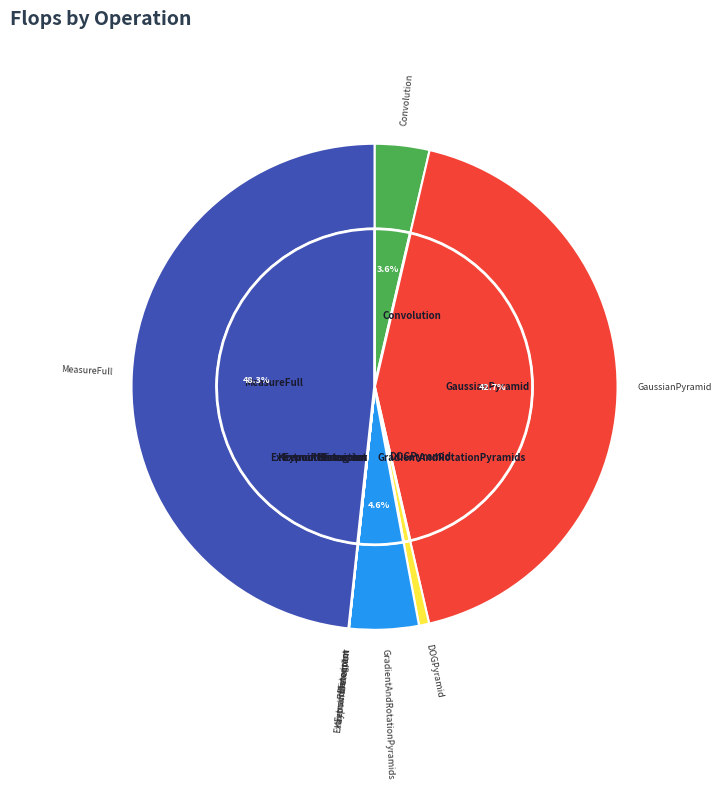

To the nearest percent, what is the combined percentage of Histogram and GradientAndRotationPyramids?

5%